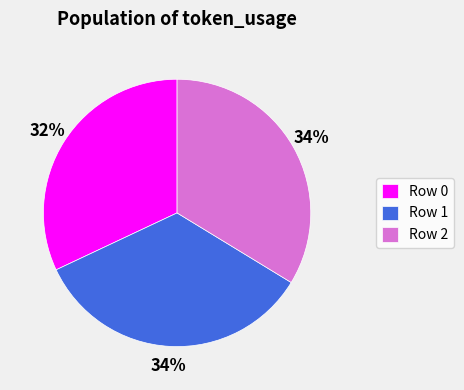

Which category has the smallest portion of the pie?

Row 0